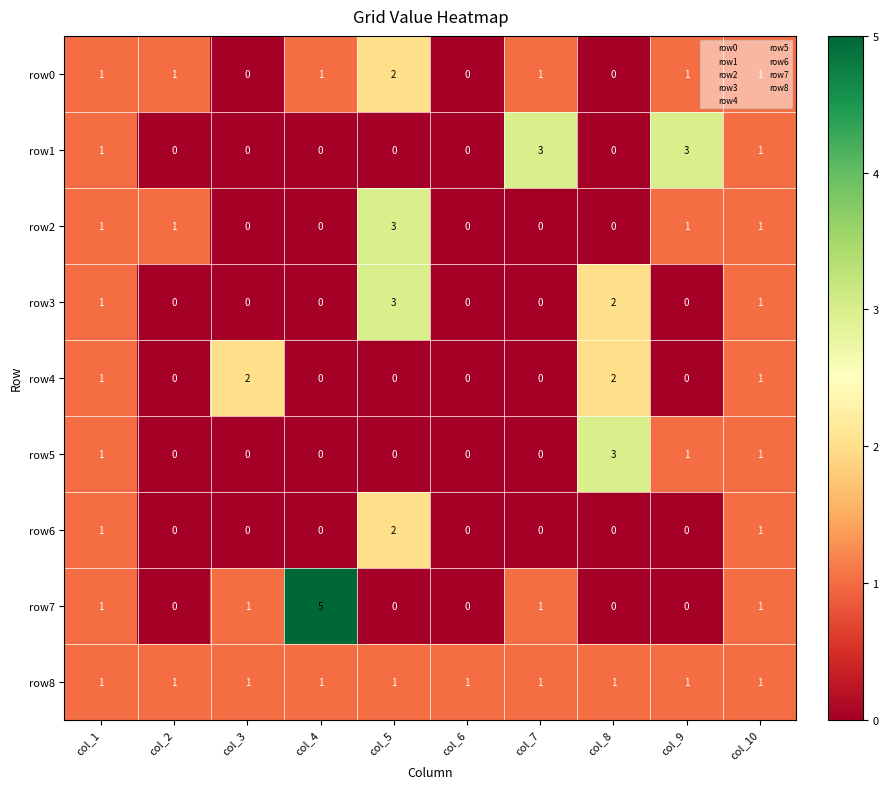

Which series has the largest range (max minus min)?

row7